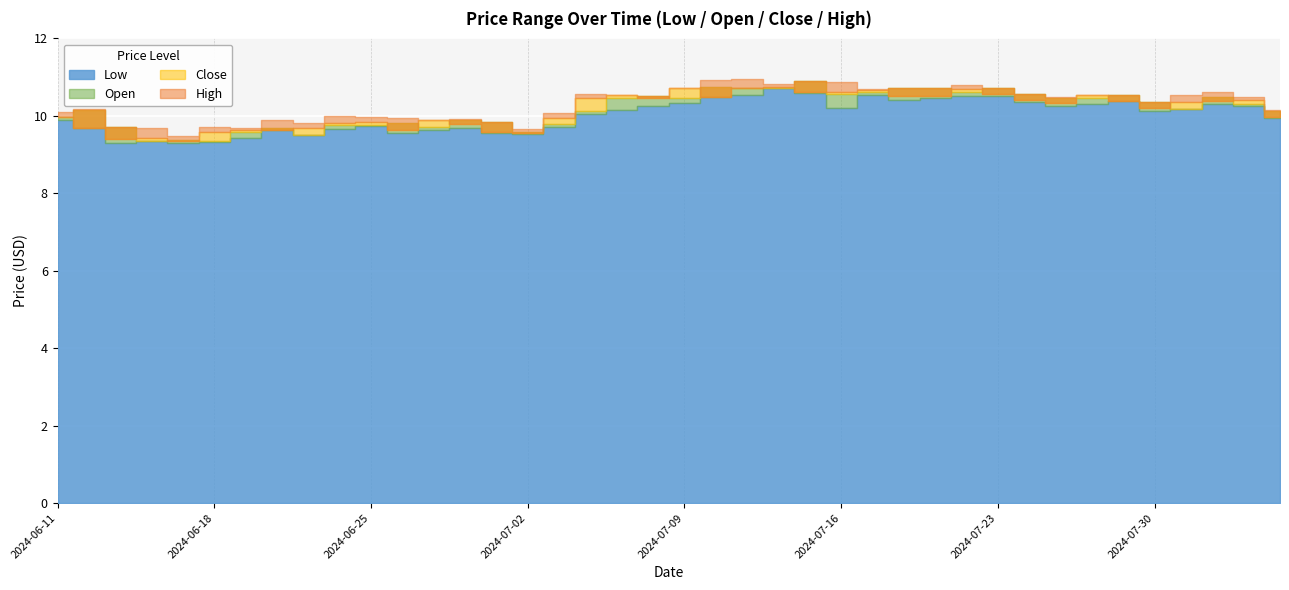

What is the sum of the High values at 2024-07-29 and 2024-07-18?

21.3